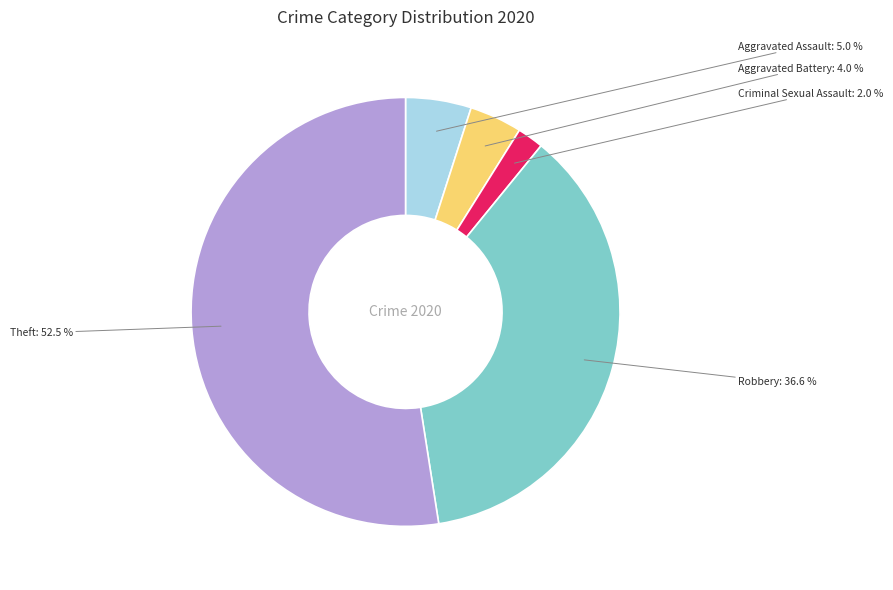

Is there any slice that represents more than half of the pie?

Yes